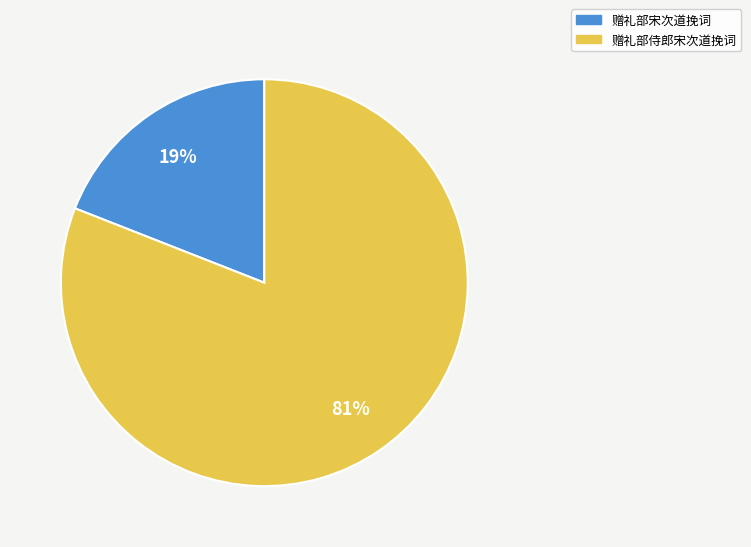

What percentage is the 赠礼部侍郎宋次道挽词 slice, to the nearest percent?

81%